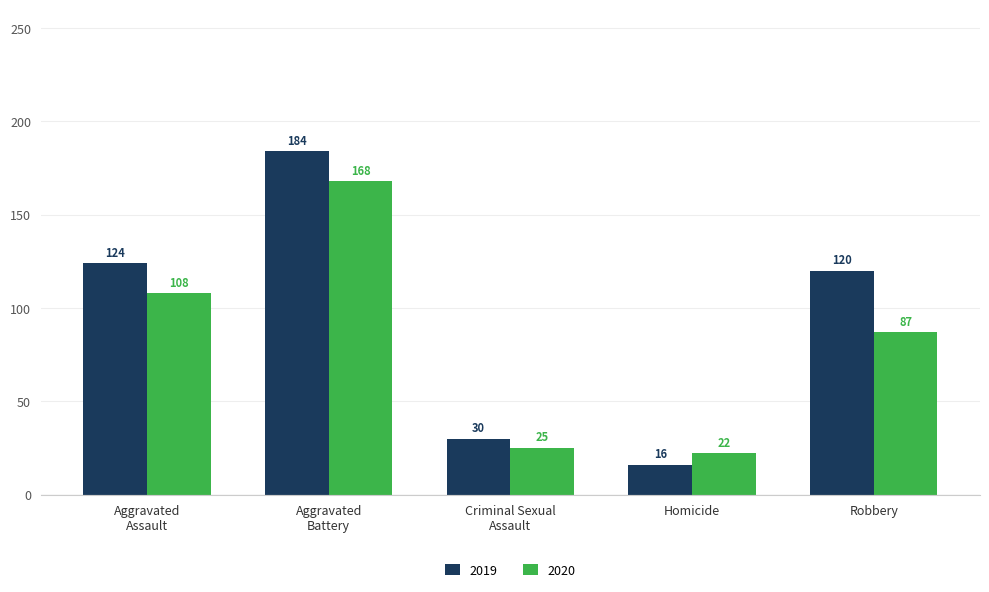

Rank the series at Homicide from lowest to highest value.

2019, 2020